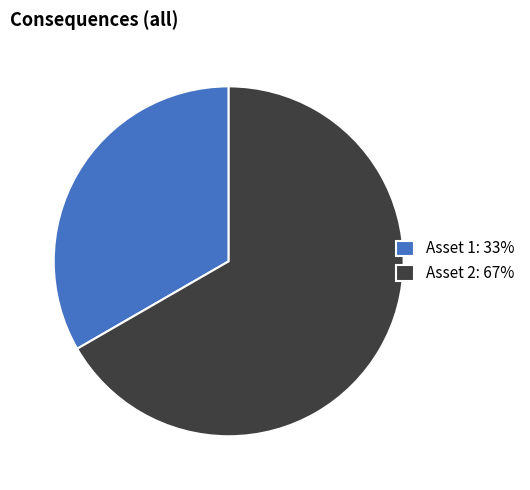

Is it true that Asset 1 is 33% of the pie?

True